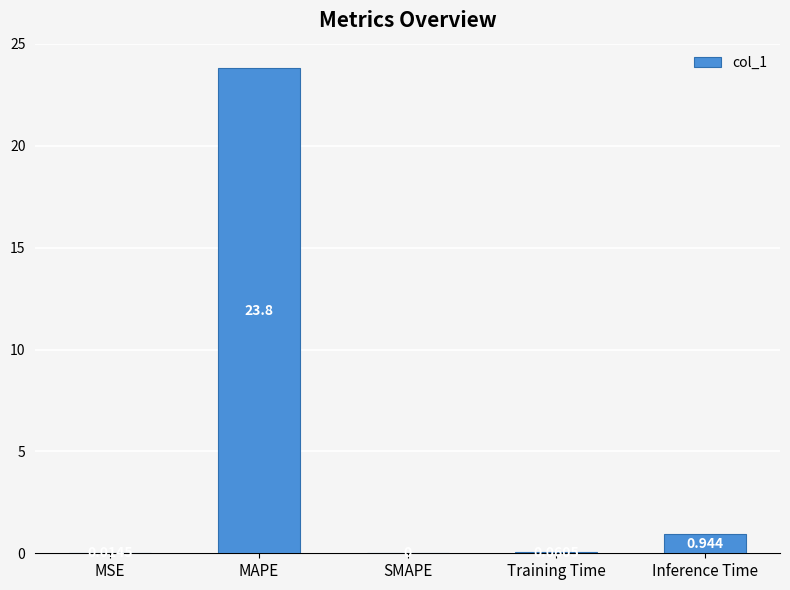

Which category has the highest value across all series?

MAPE